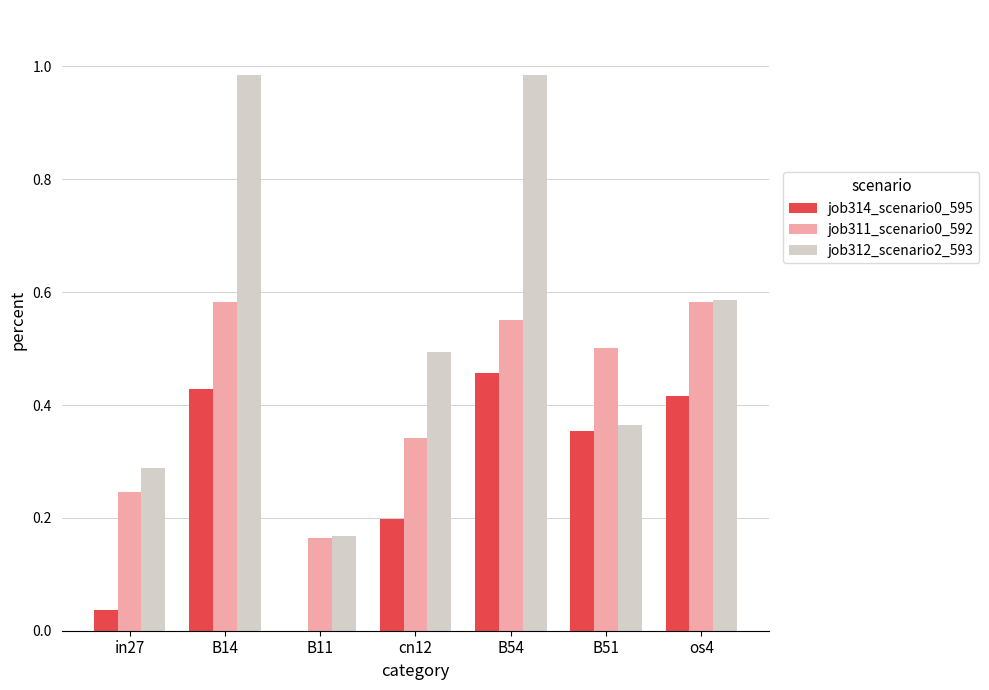

What is the sum of all job311_scenario0_592 values?

3.0